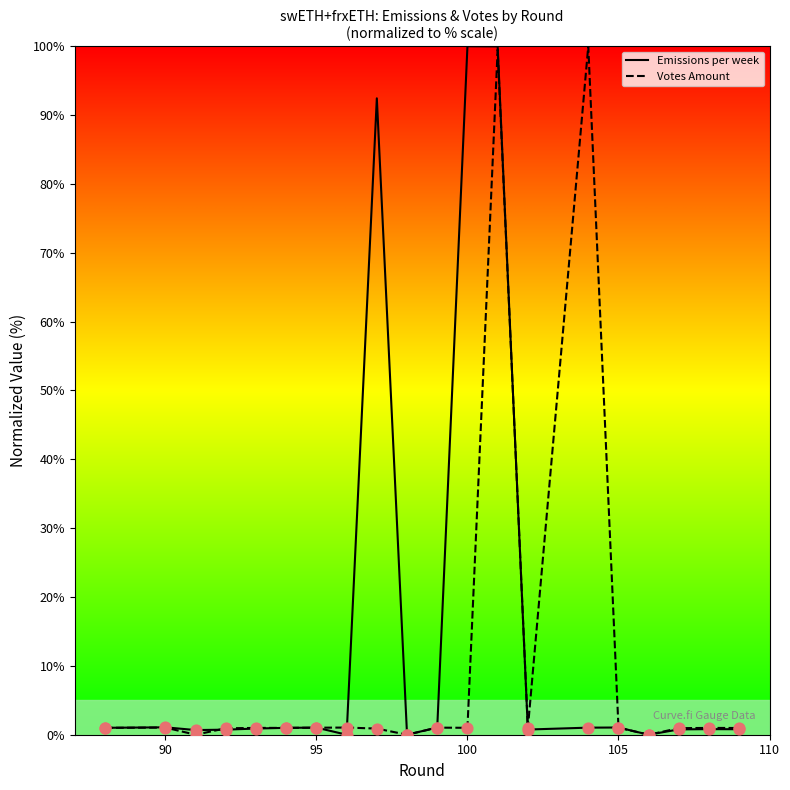

List the series in order of their overall mean, lowest first.

Votes Amount, Emissions per week